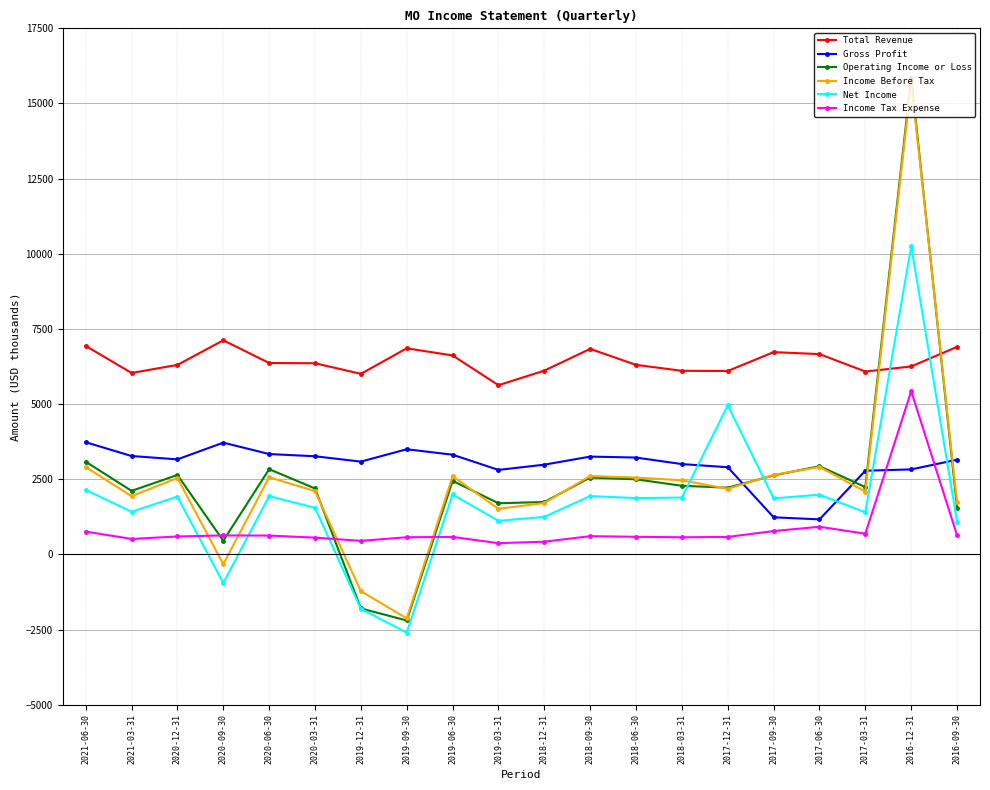

True or false: Total Revenue and Income Tax Expense intersect in this chart.

False